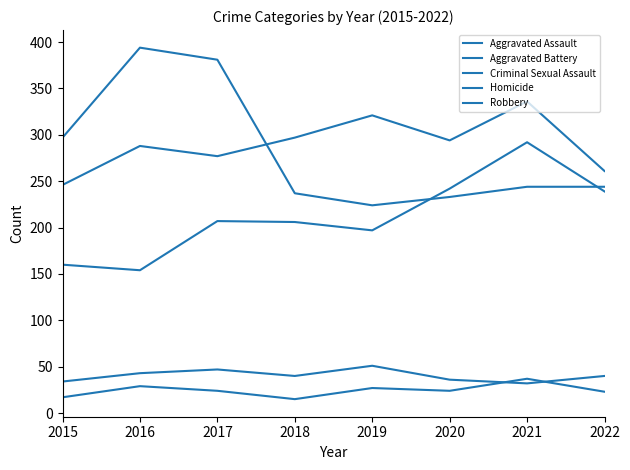

The value of Robbery at 2021 is 409. True or false?

False